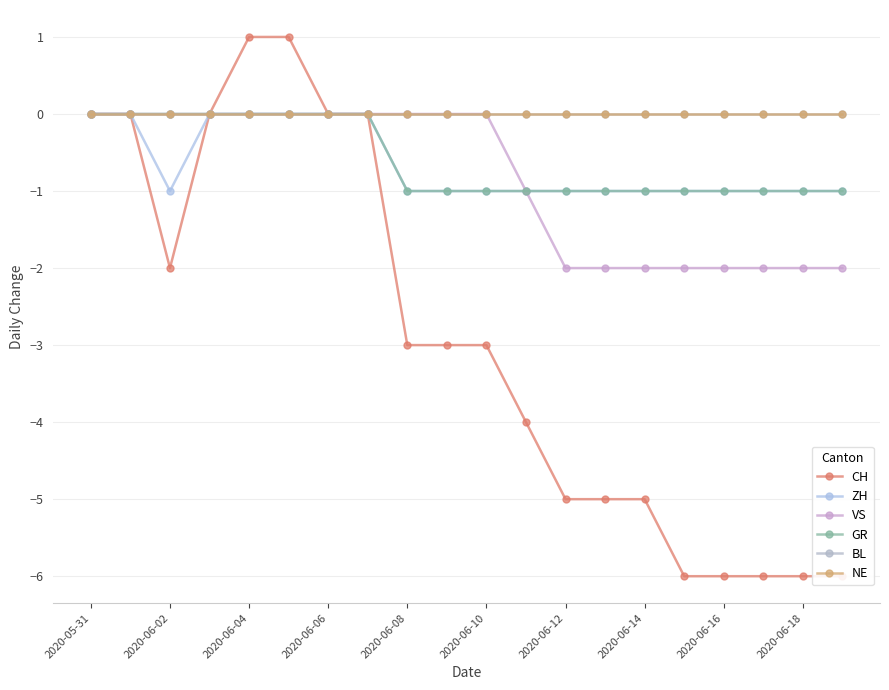

At which label does GR reach its minimum?

2020-06-08